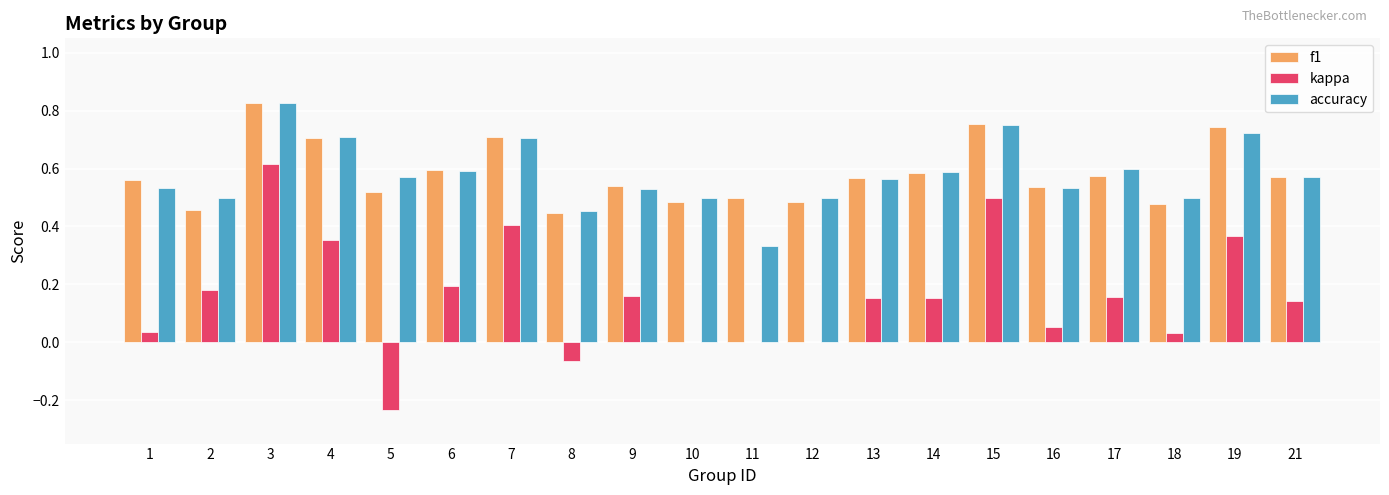

What is the sum of all kappa values?

3.2